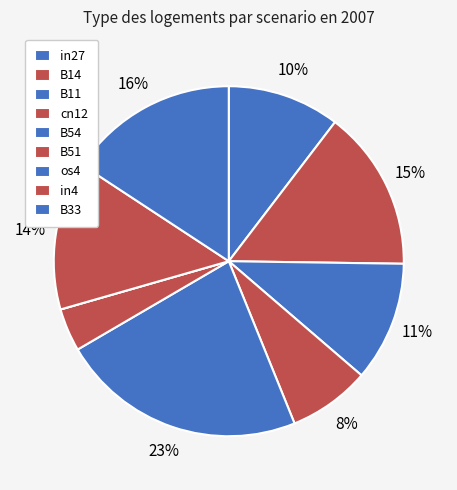

What portion of the pie excludes B54?

77.3%